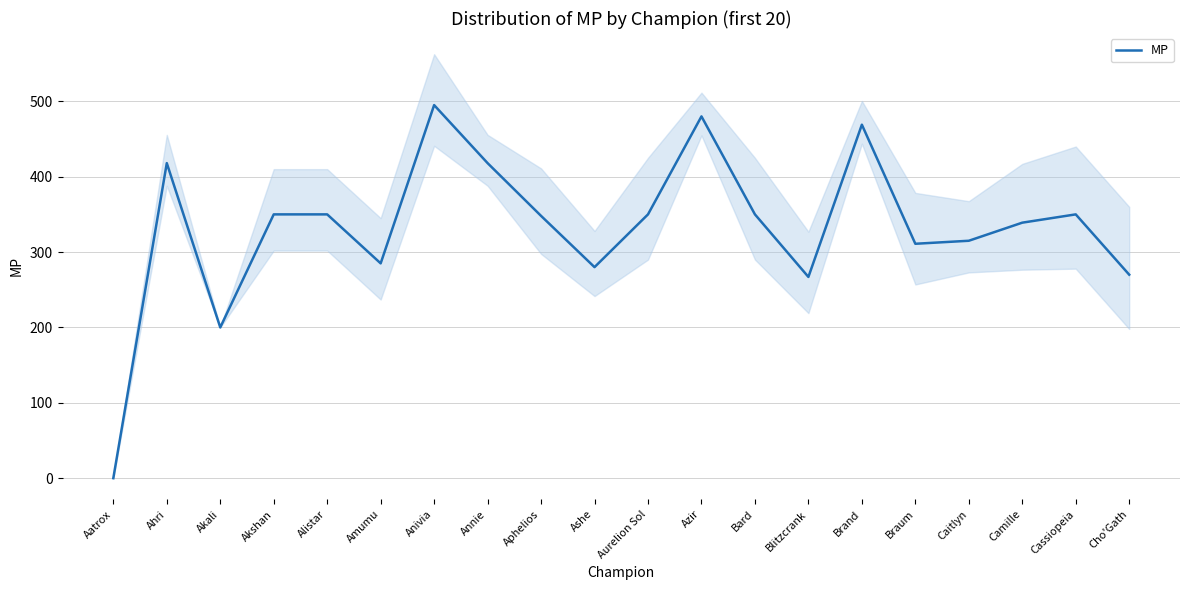

Approximately how many times larger is the value at Aurelion Sol compared to Ashe?

1.2